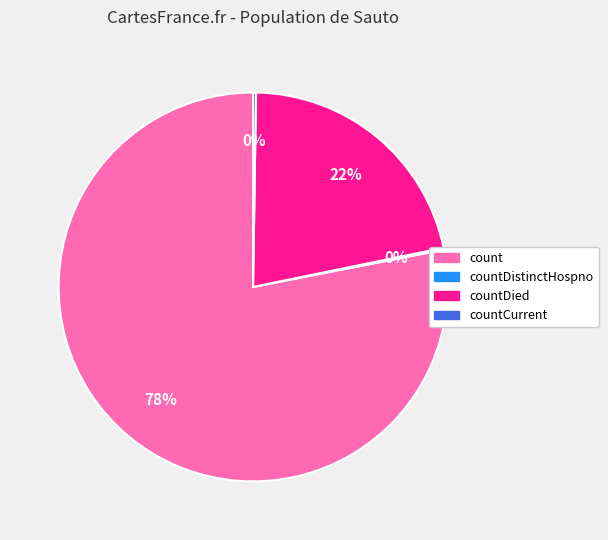

Is there a majority slice in this chart?

Yes